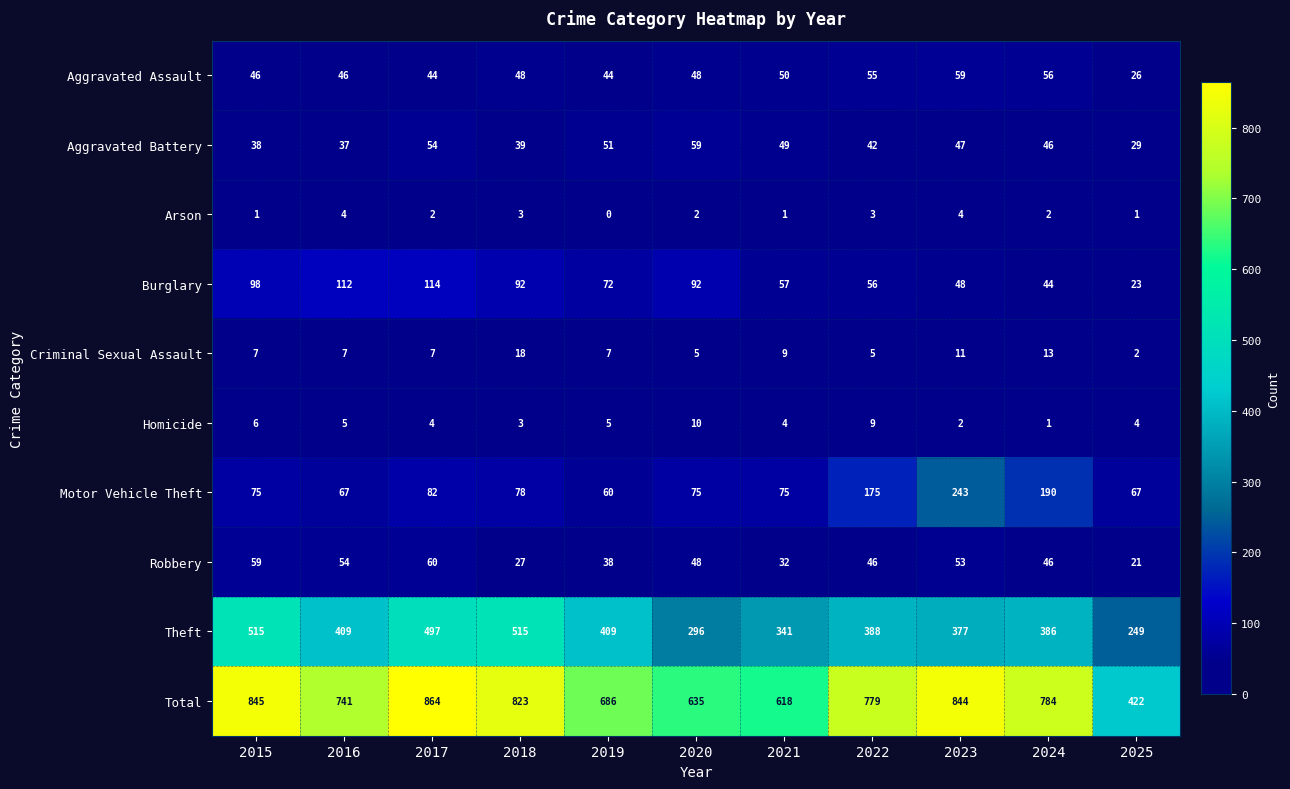

Which series has the largest total across all categories?

Total